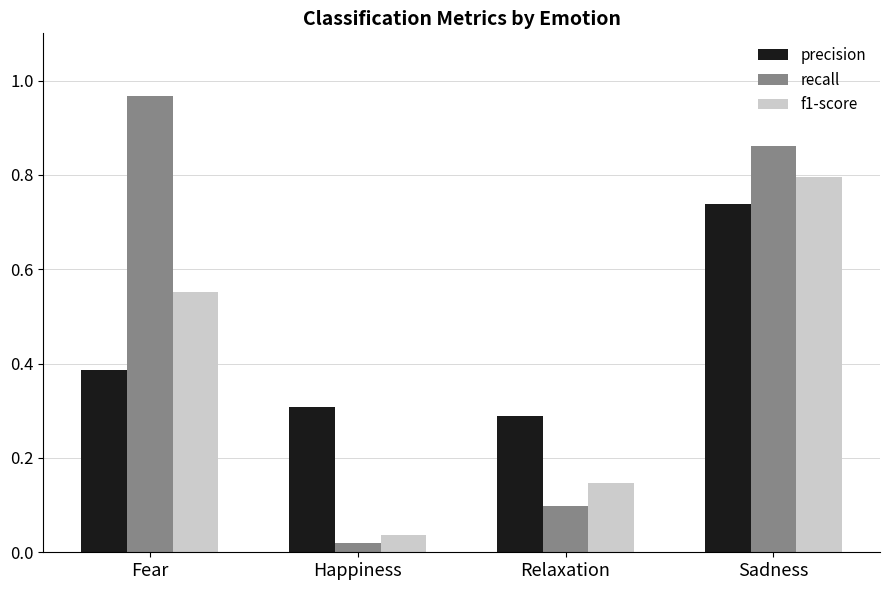

Which category has the lowest value in the f1-score series?

Happiness